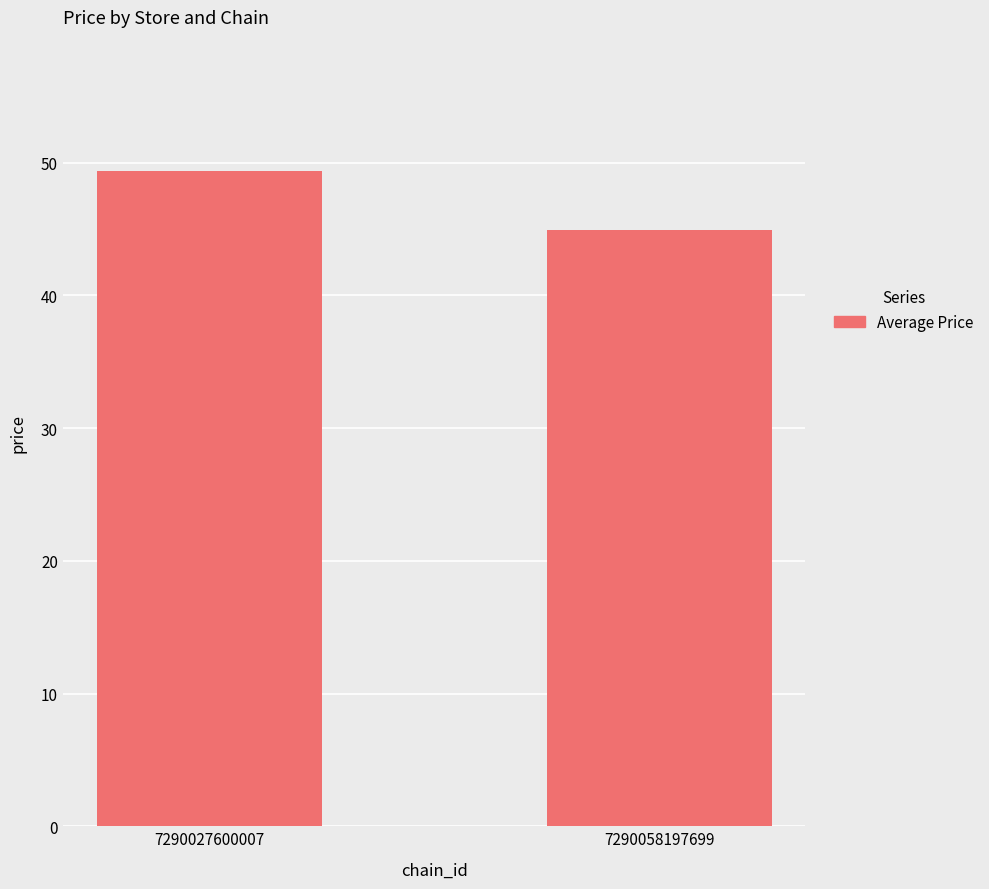

What is the difference between the values at 7290058197699 and 7290027600007?

4.5